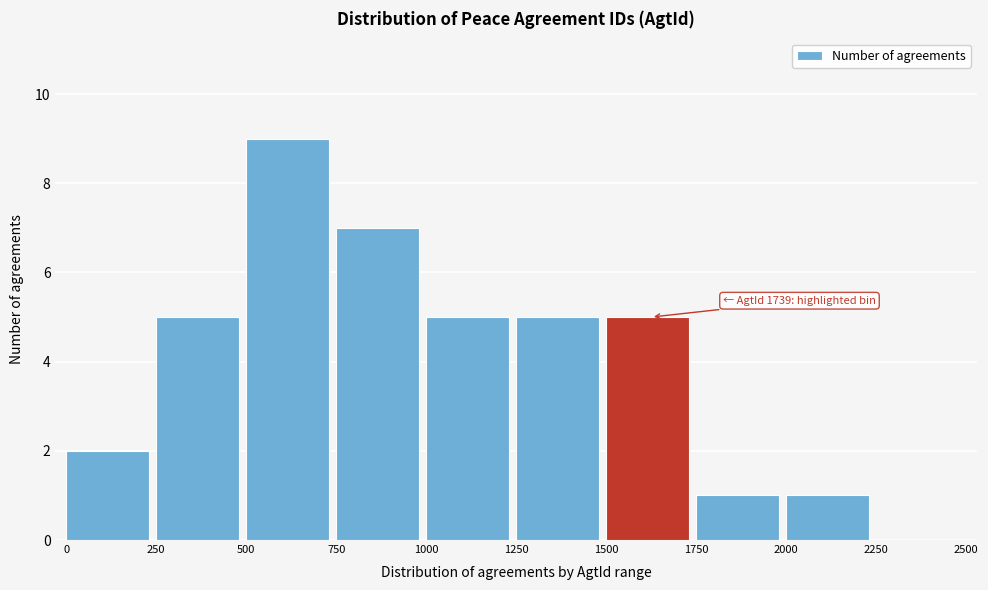

Which range on the x-axis has the tallest bar?

500 to 750